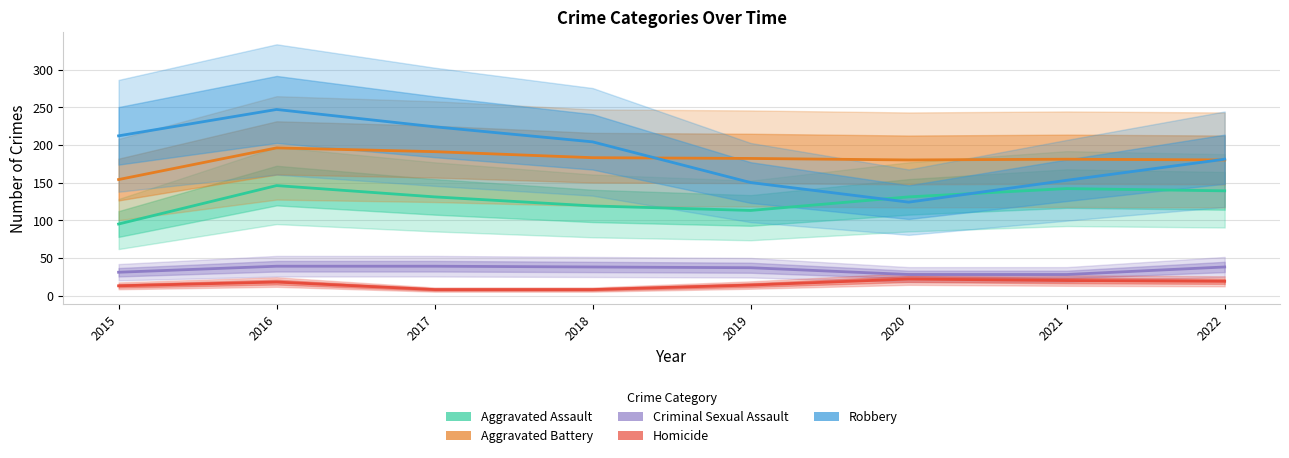

Where is Aggravated Battery nearest to the value 175?

2020